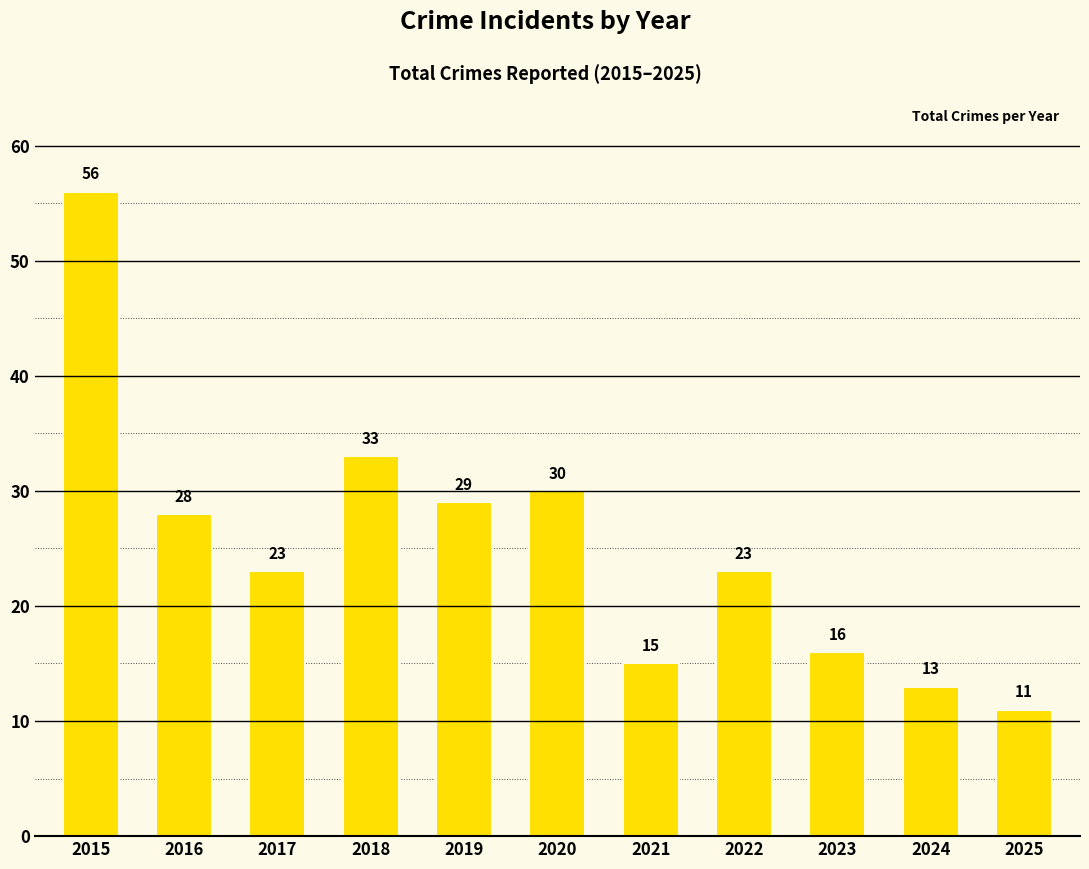

Which label corresponds to the smallest value in the chart?

2025